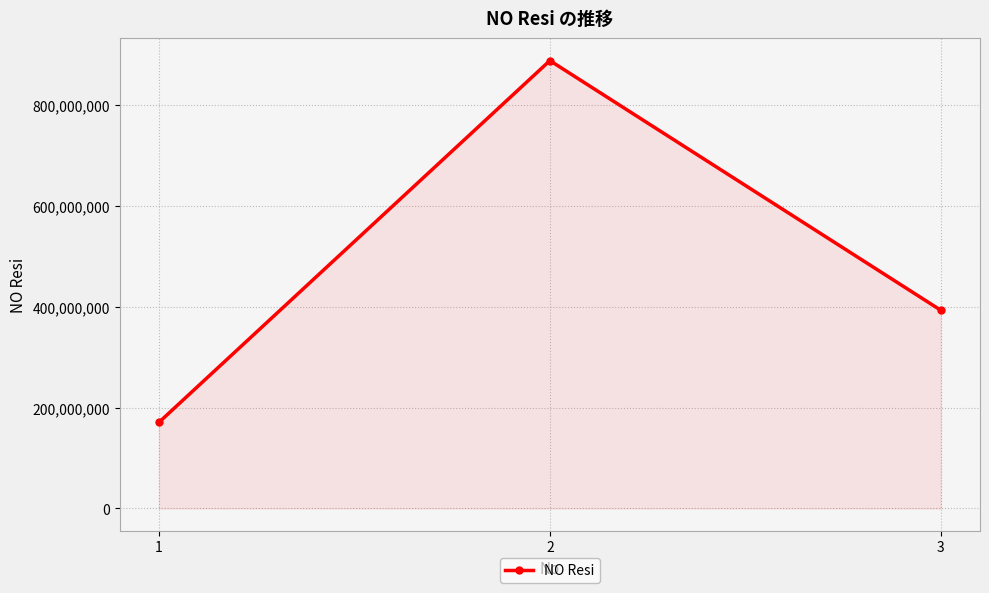

What is the sum of the values at 1 and 2?

1059652865